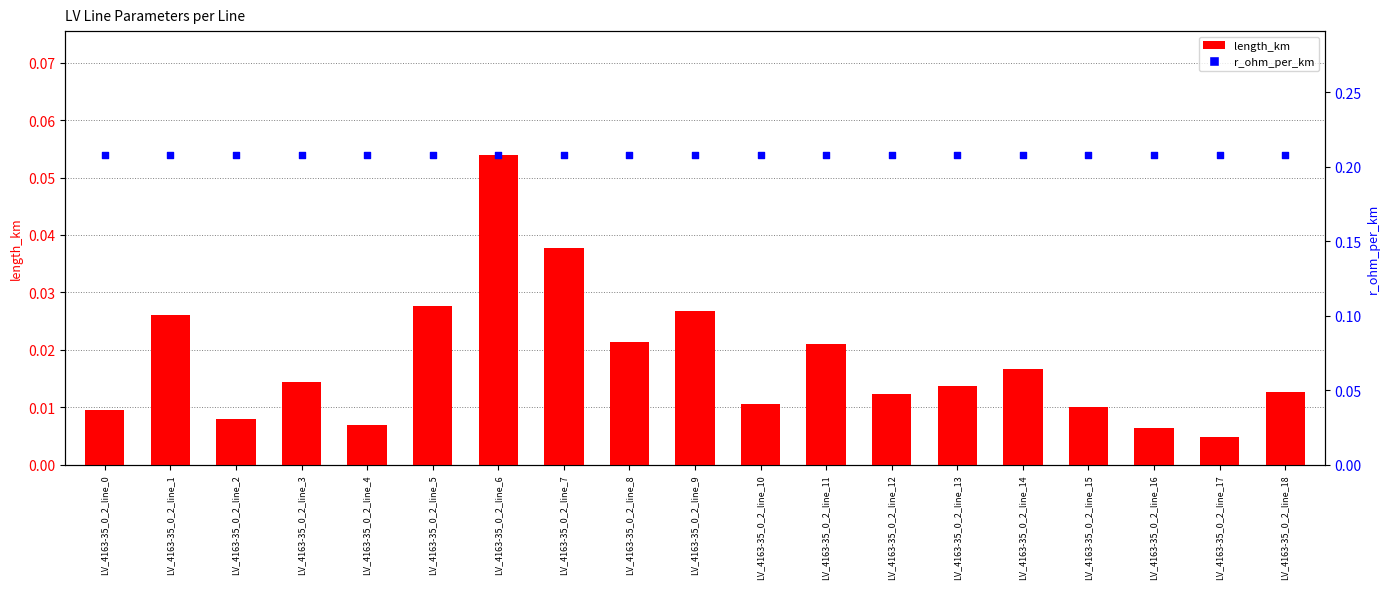

Which series contains the lowest Y value?

length_km